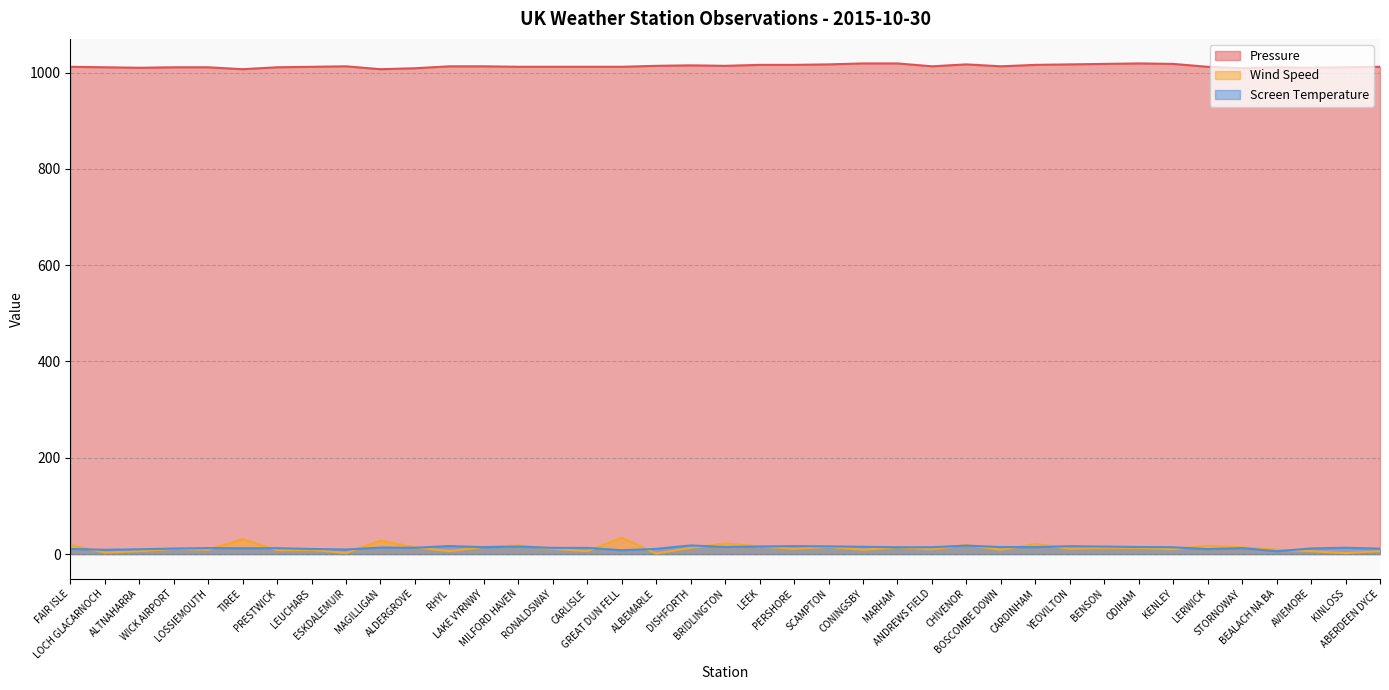

Rank the series at ALDERGROVE from highest to lowest value.

Pressure, Wind Speed, Screen Temperature